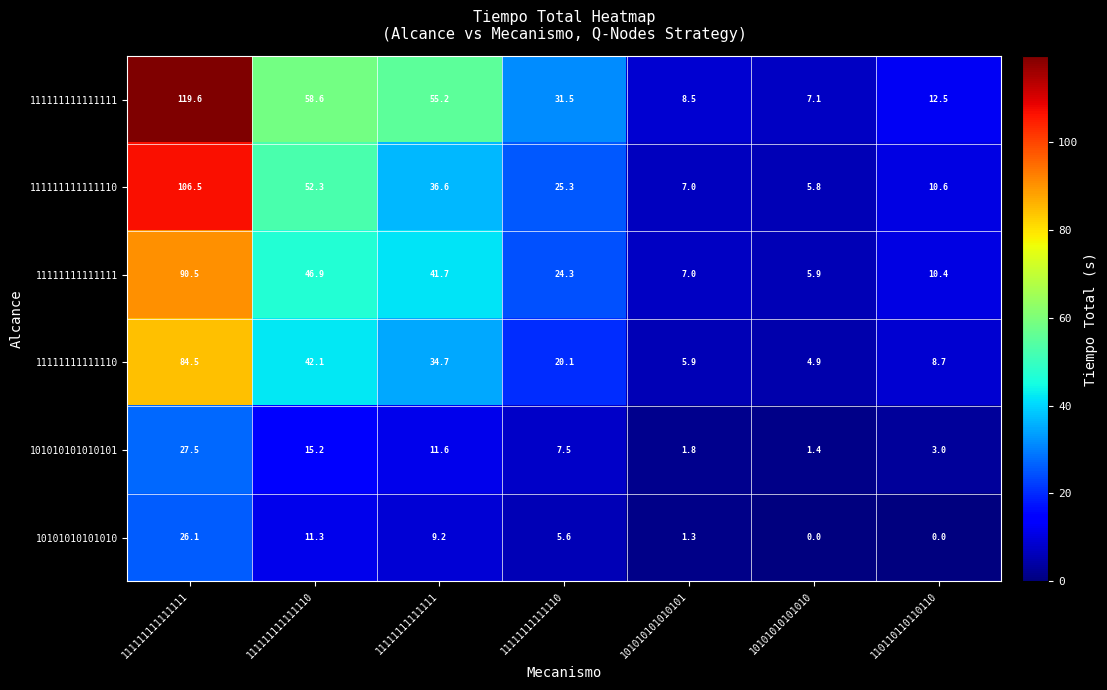

Is the value of 101010101010101 at 111111111111111 greater than the value of 10101010101010 at 111111111111110?

Yes